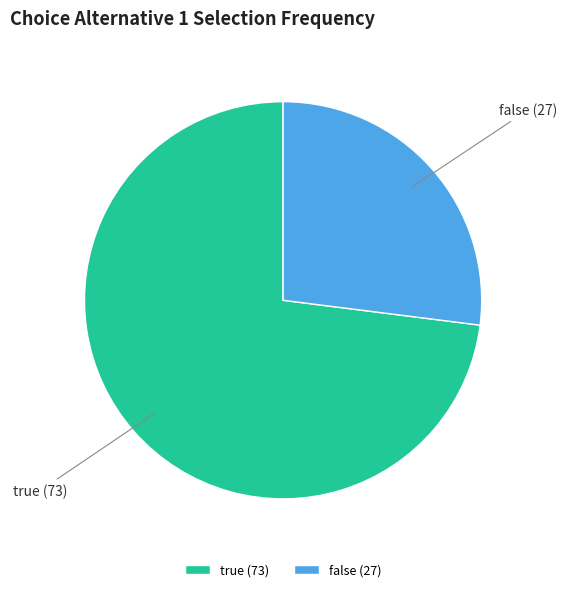

Count the number of slices in the pie.

2